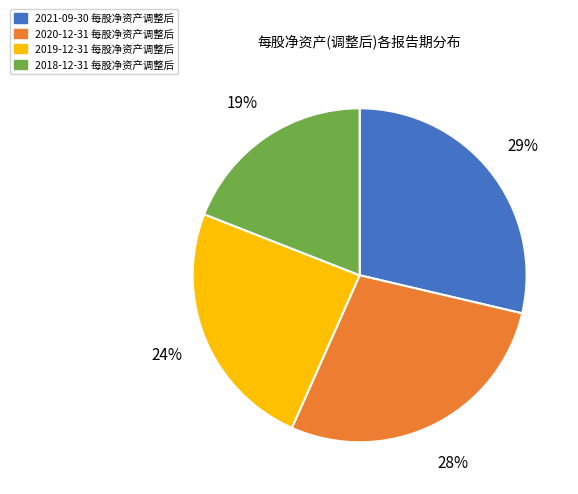

To the nearest percent, what is the average slice percentage?

25%